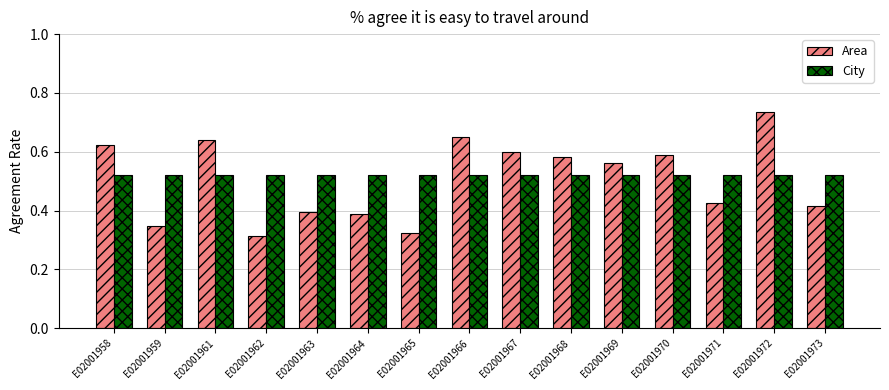

How many bars are there in each group?

2